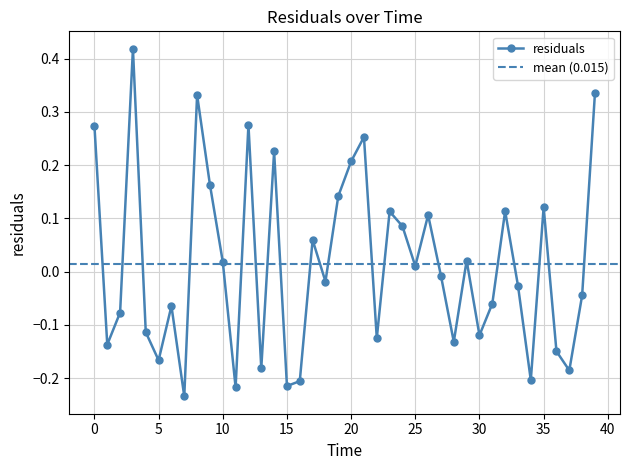

Which has a higher value, 27.0 or 28.0?

27.0